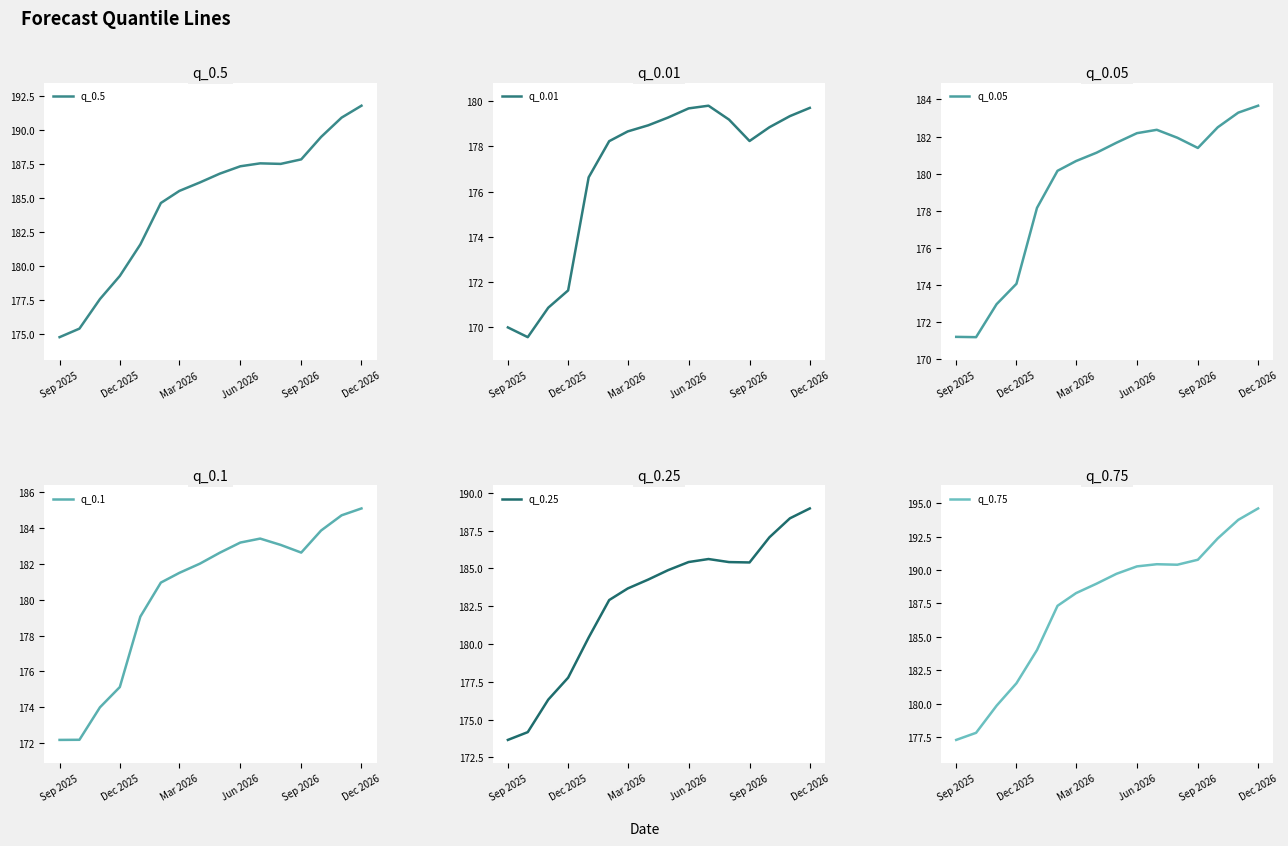

At which label does q_0.25 reach its peak?

Dec 2026